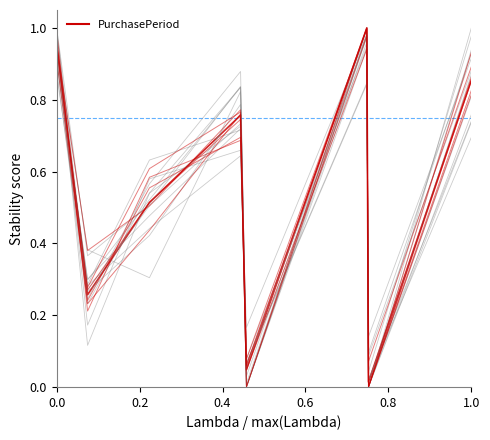

What is the value of the 2nd point from the left?

0.3